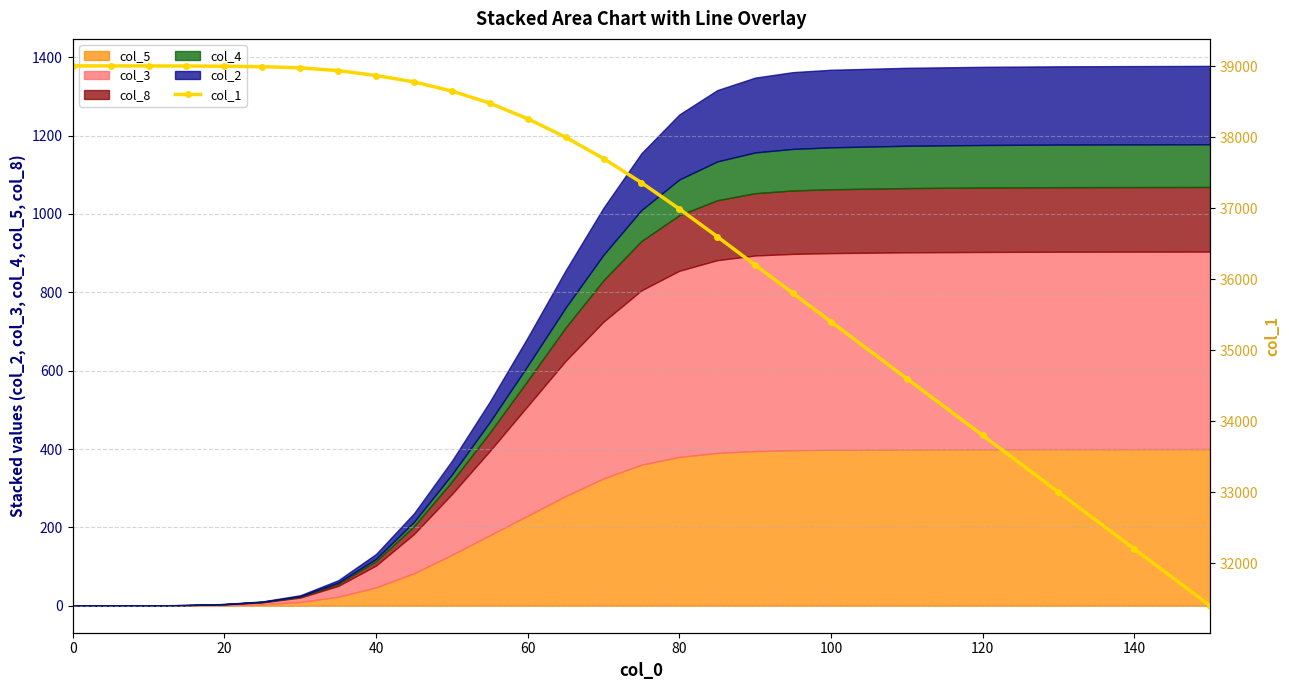

What is the greatest value displayed?

39005.0